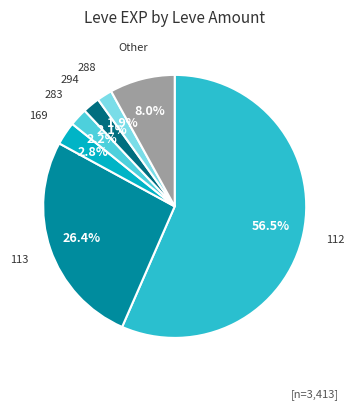

Does any single category account for the majority?

Yes